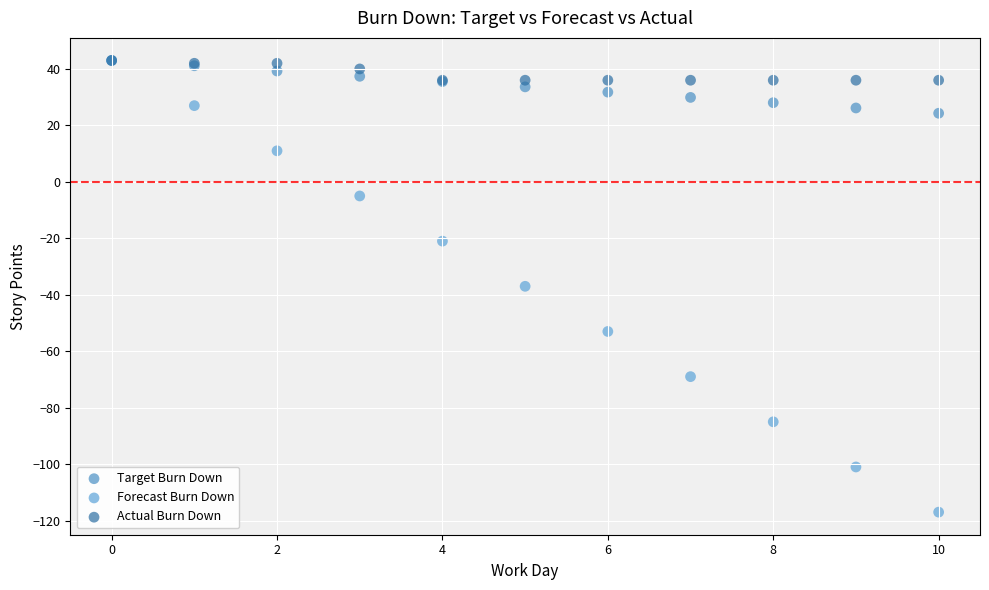

Which series has the largest Y range (max minus min)?

Forecast Burn Down